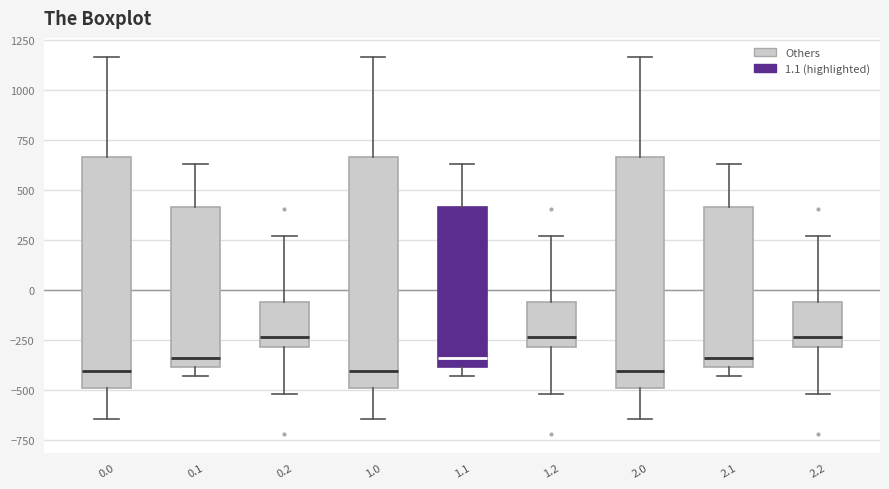

Reading left to right, read every box against the y-axis: the position of its median line, the range the box covers, and the ends of its whiskers. The values are not printed on the chart, so give them approximately, as read against the axis.

0.0: median -400, box -500 to 650, whiskers -650 to 1150
0.1: median -350, box -400 to 400, whiskers -450 to 650
0.2: median -250, box -300 to -50, whiskers -500 to 250
1.0: median -400, box -500 to 650, whiskers -650 to 1150
1.1: median -350, box -400 to 400, whiskers -450 to 650
1.2: median -250, box -300 to -50, whiskers -500 to 250
2.0: median -400, box -500 to 650, whiskers -650 to 1150
2.1: median -350, box -400 to 400, whiskers -450 to 650
2.2: median -250, box -300 to -50, whiskers -500 to 250